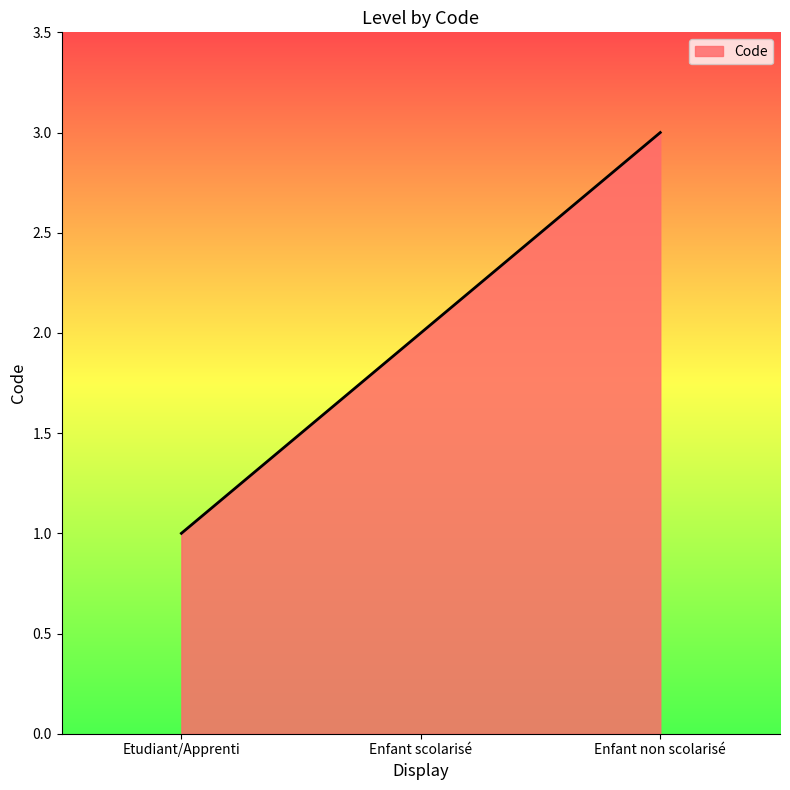

Does the chart display data point markers on the line(s)?

No